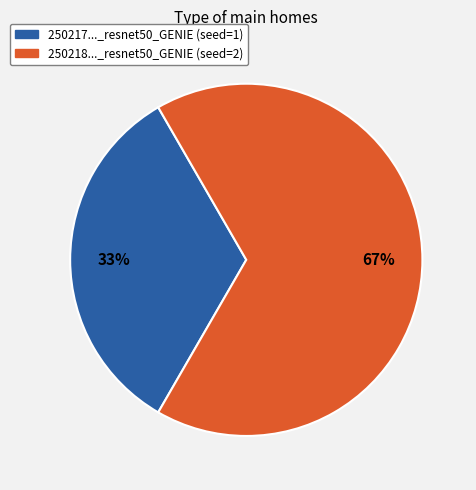

Count the number of slices in the pie.

2